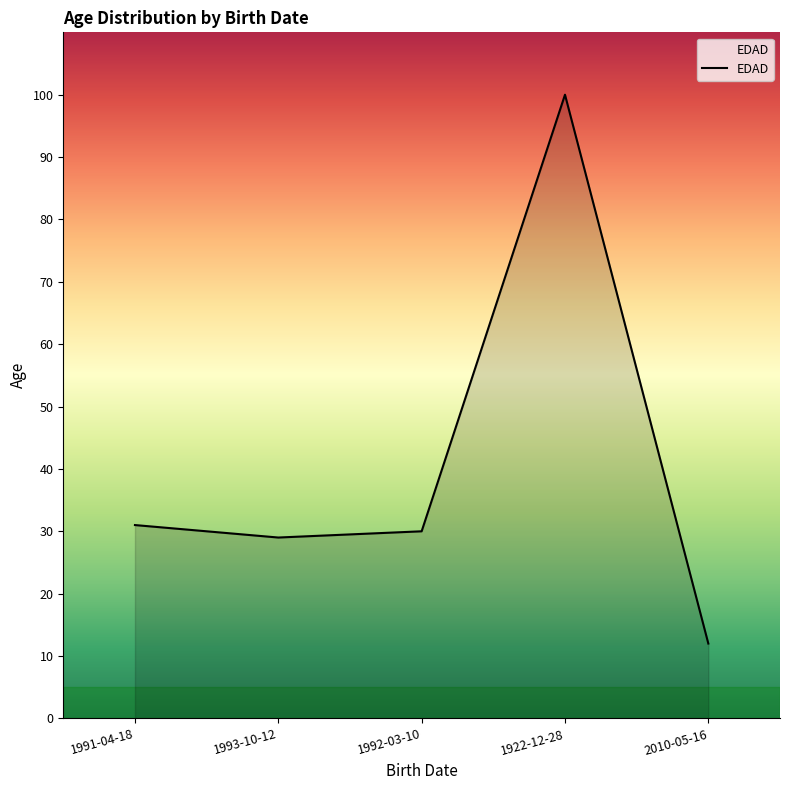

The value at 1993-10-12 is 29. True or false?

True